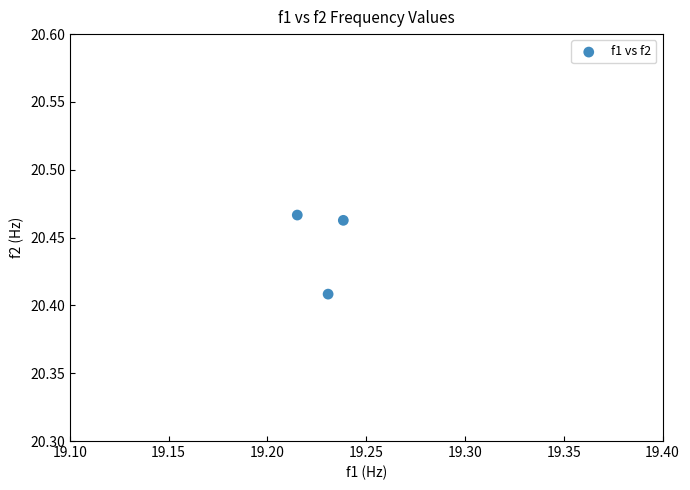

What is the average X value?

19.2